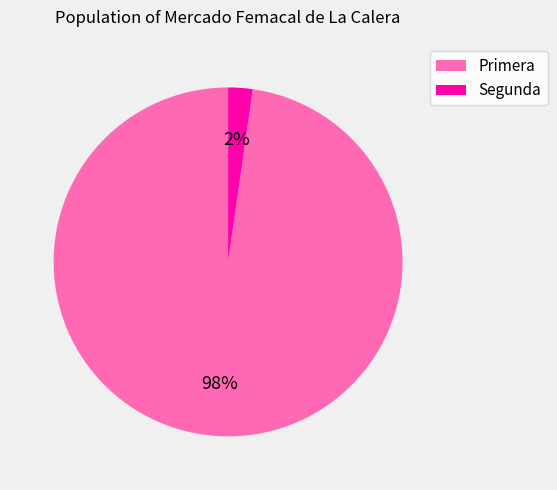

Is Primera the majority of the pie?

Yes